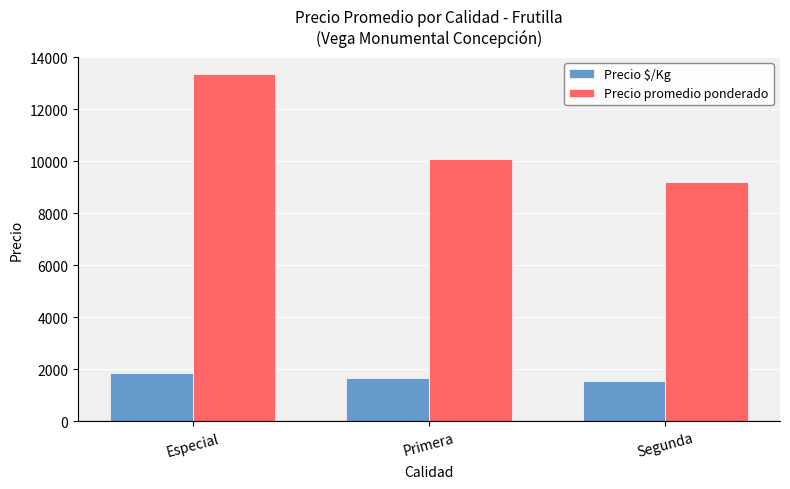

How many values in the Precio $/Kg series are below 1668?

1